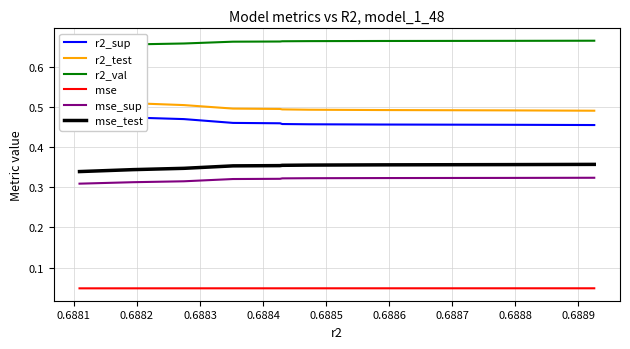

What is the maximum value for r2_val?

0.7